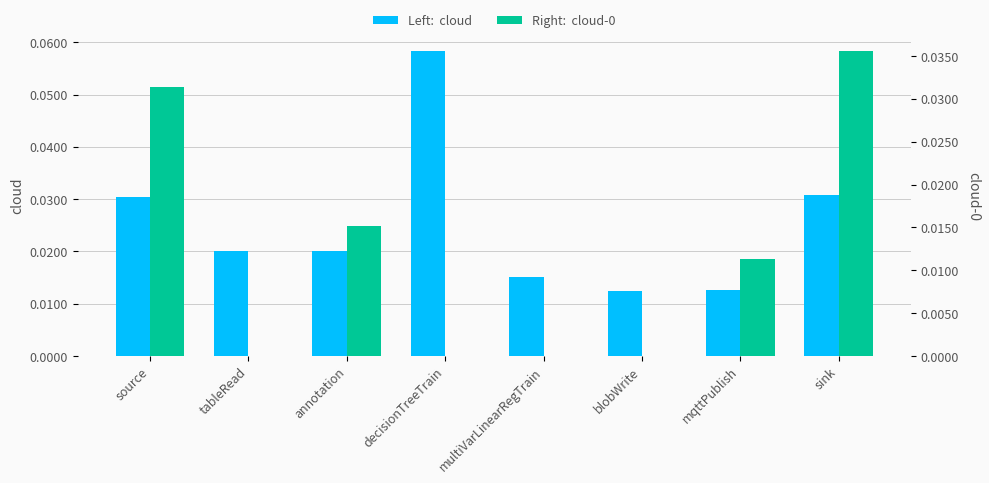

How many bars are there in each group?

2